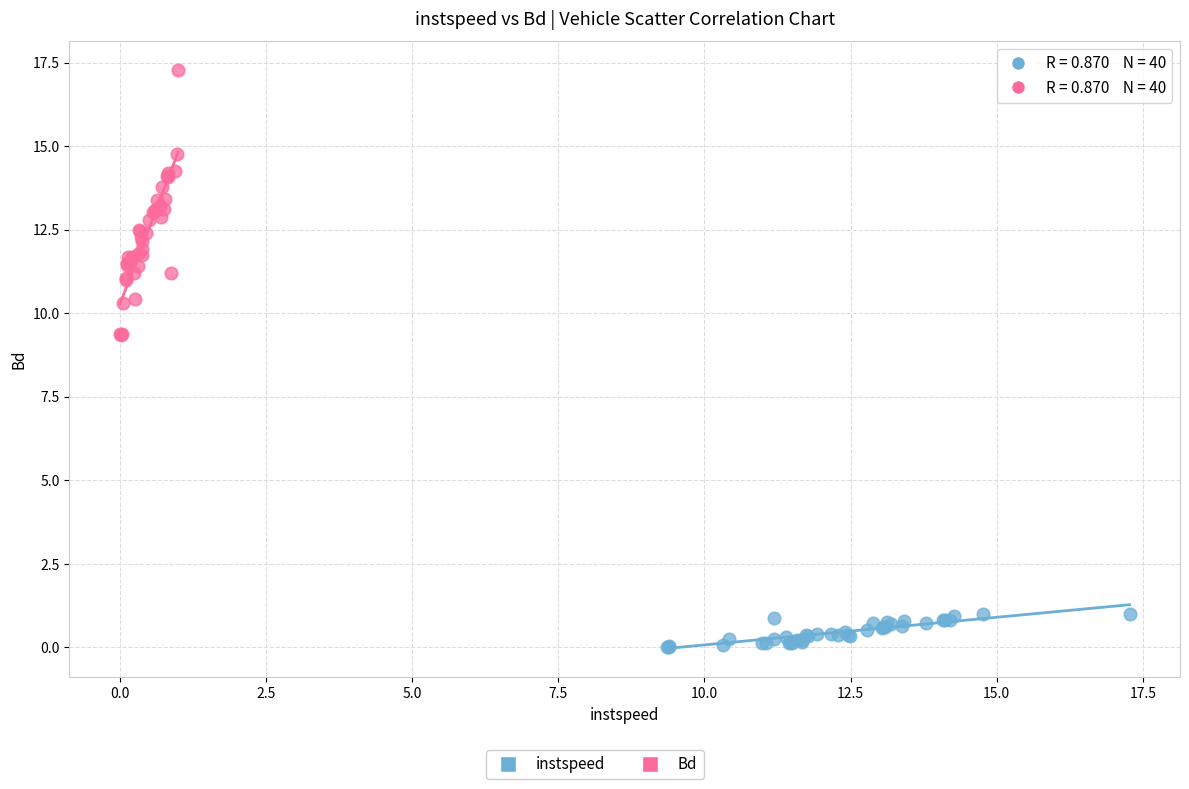

Which series reaches the minimum Y coordinate?

instspeed